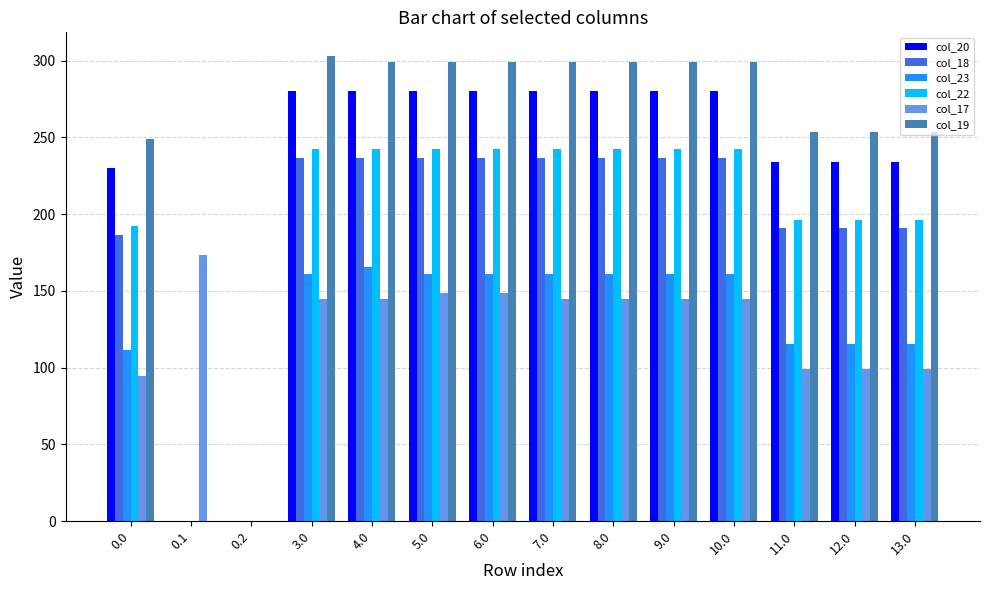

Which series has the largest total across all categories?

col_19